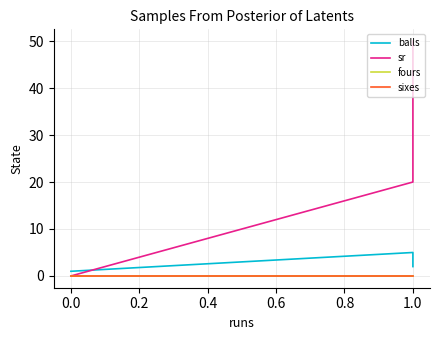

What is the value of the balls point at the 4th from the left?

2